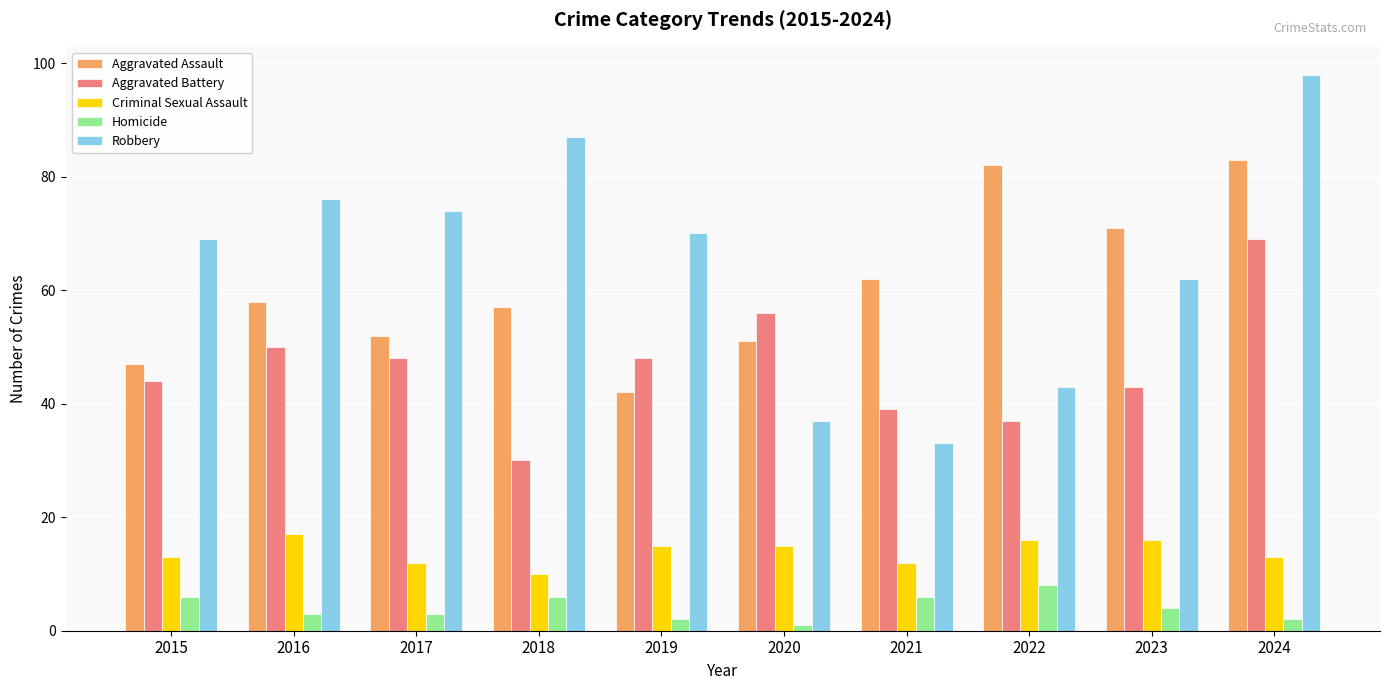

How many groups of bars are there?

10